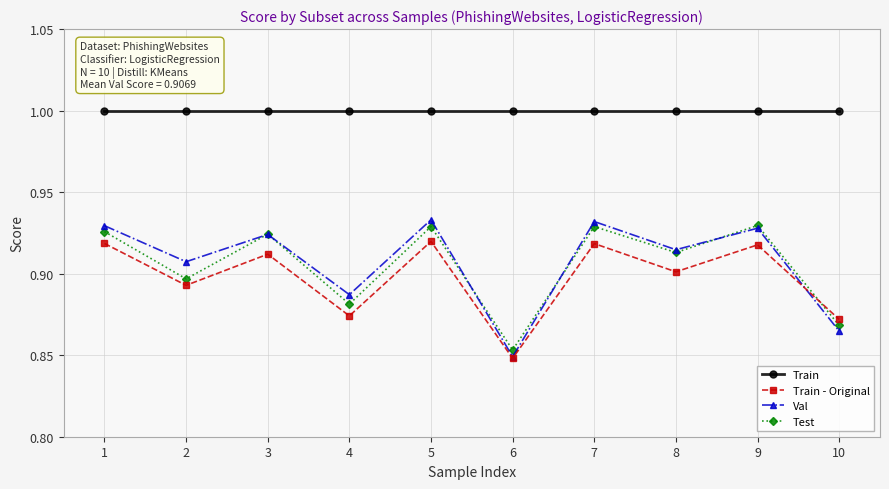

What is the value of the Train point at the 2nd from the left?

1.0